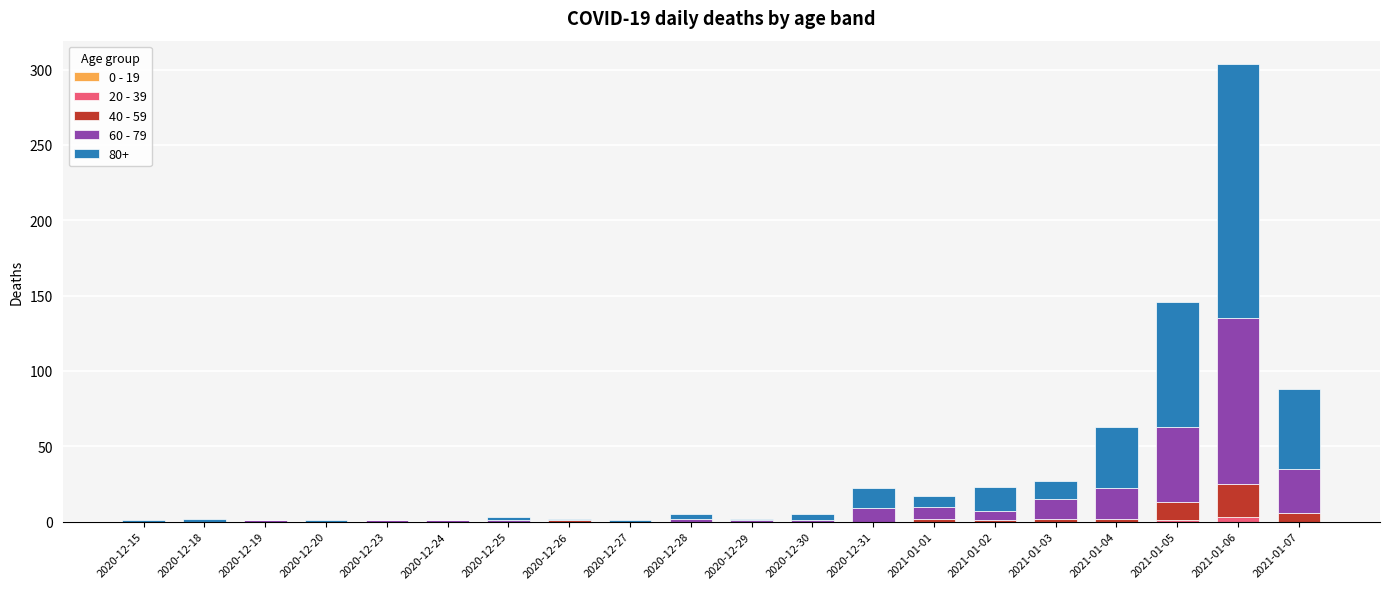

At which category is the sum across all series the highest?

2021-01-06